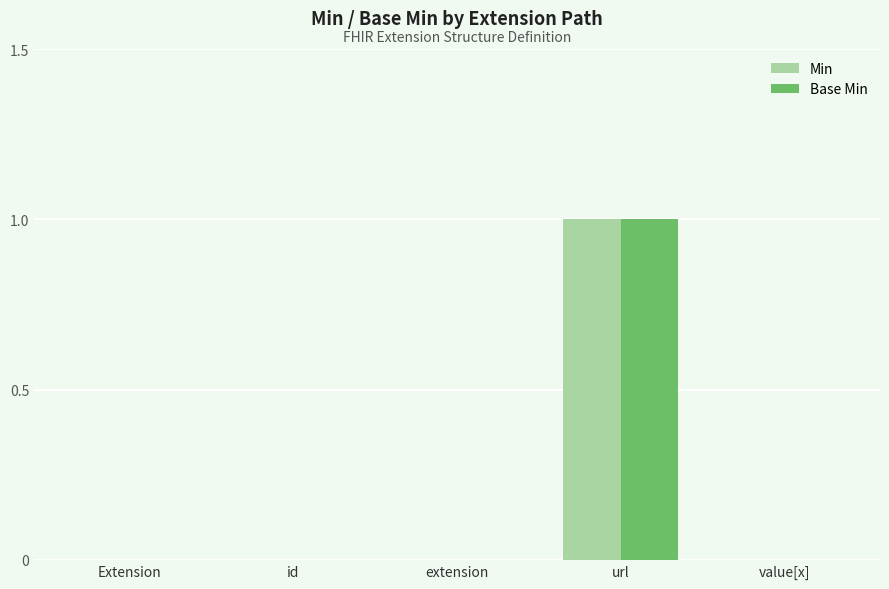

What are all the series names shown in the legend?

Min, Base Min